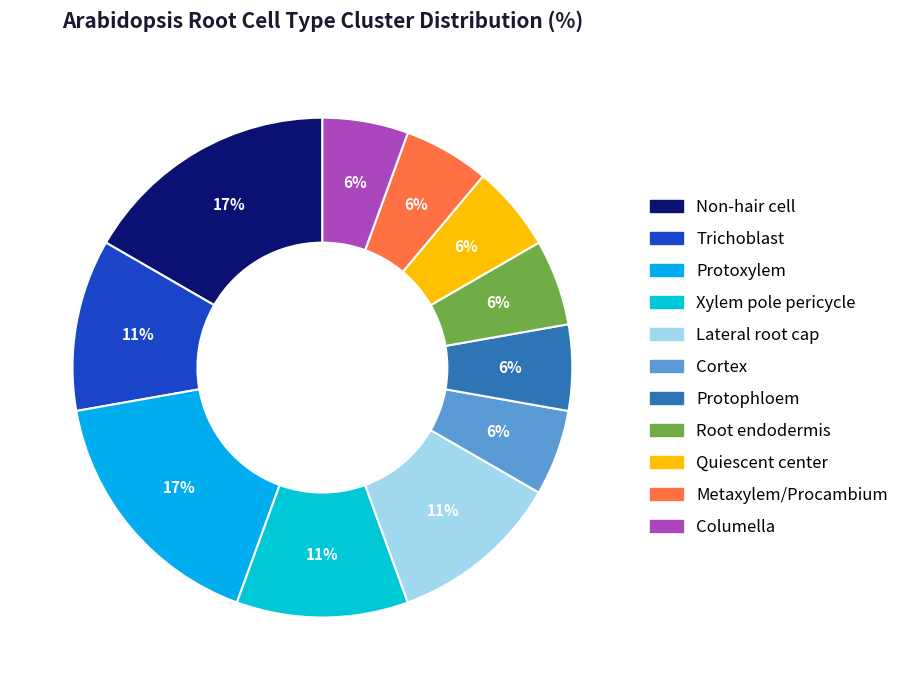

To the nearest percent, what is the difference between the largest and smallest slice percentages?

11%